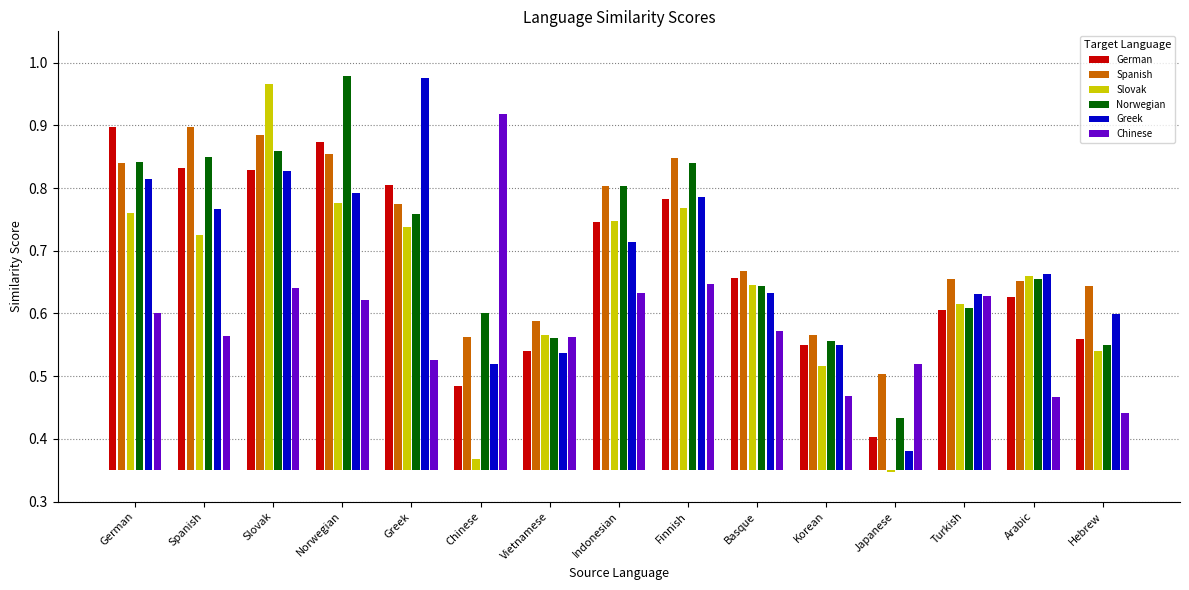

Where is Chinese nearest to the value 0?

Hebrew